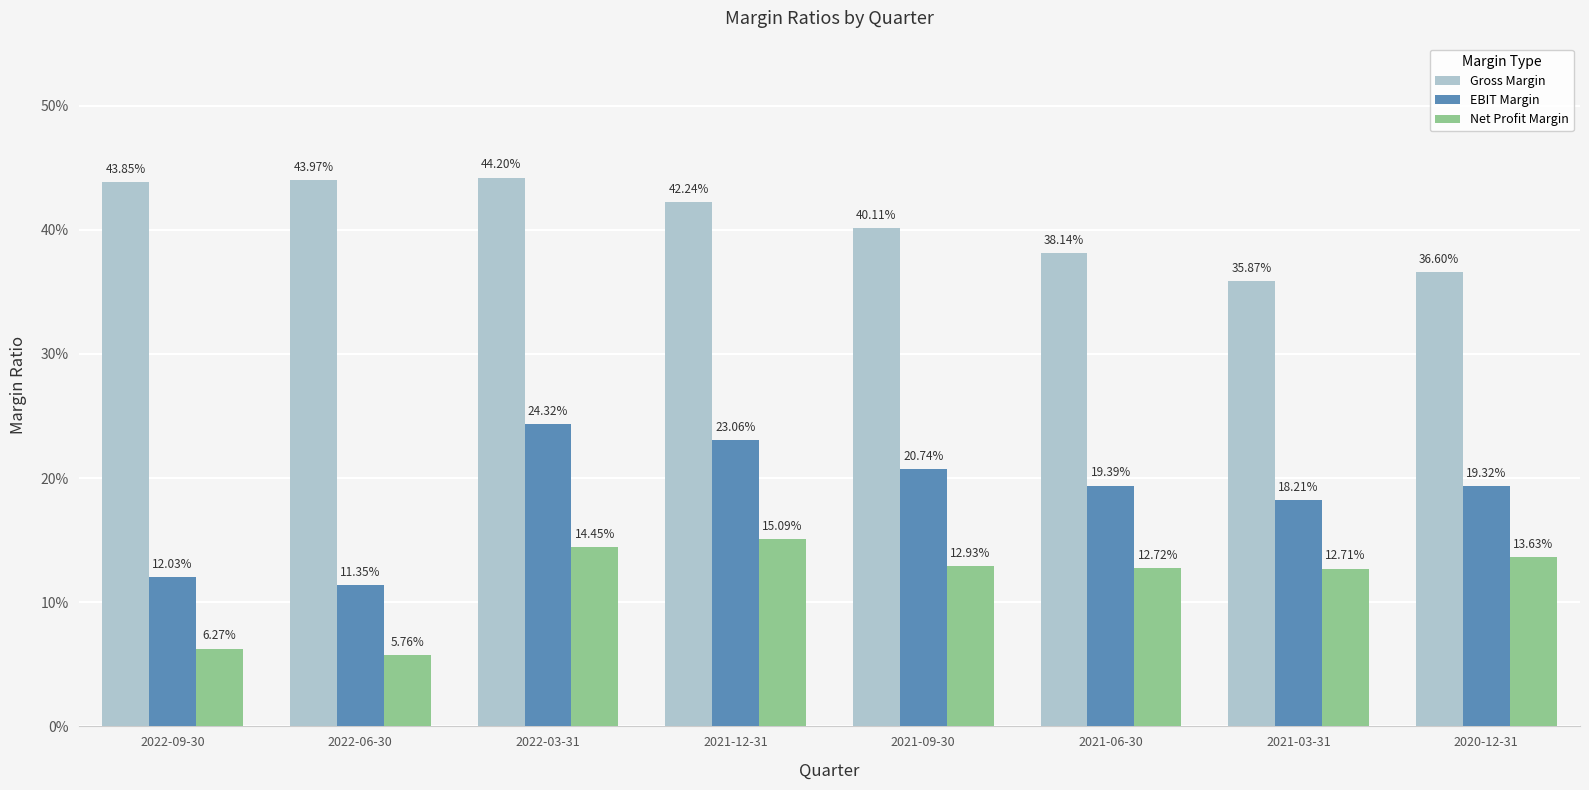

Is the value of Net Profit Margin at 2021-12-31 greater than the value of EBIT Margin at 2021-09-30?

No